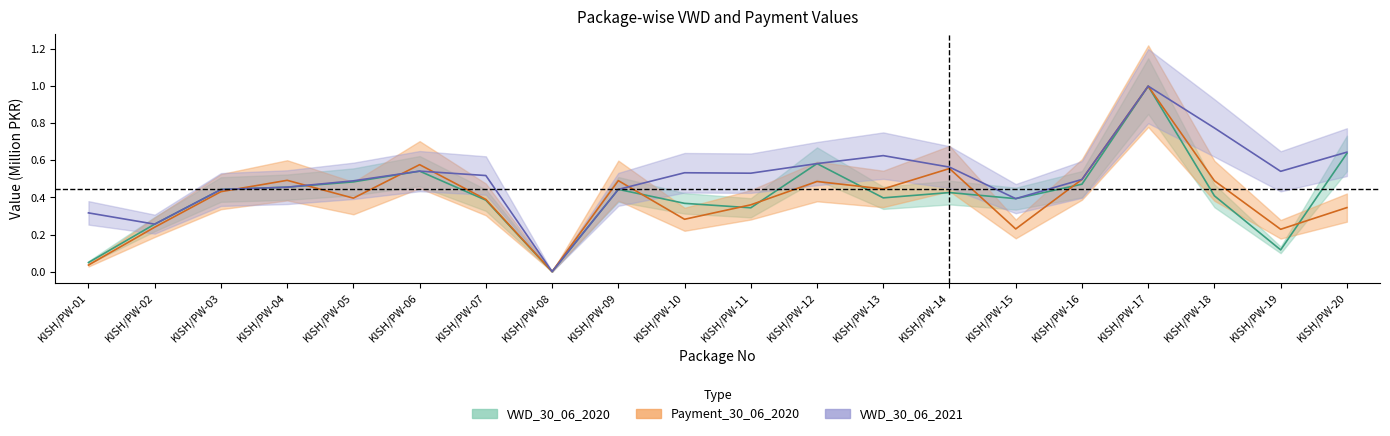

Rank the categories by VWD_30_06_2020 value from highest to lowest.

KISH/PW-17, KISH/PW-20, KISH/PW-12, KISH/PW-06, KISH/PW-05, KISH/PW-16, KISH/PW-04, KISH/PW-09, KISH/PW-03, KISH/PW-14, KISH/PW-18, KISH/PW-13, KISH/PW-15, KISH/PW-07, KISH/PW-10, KISH/PW-11, KISH/PW-02, KISH/PW-19, KISH/PW-01, KISH/PW-08